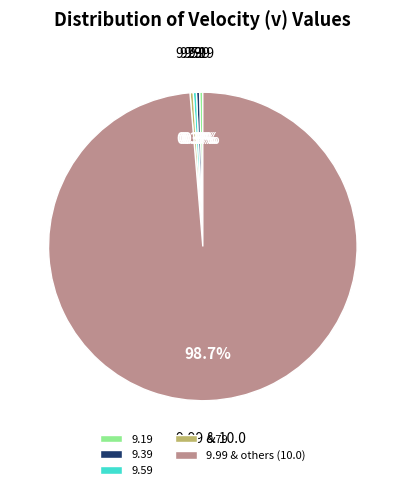

How many segments does this pie chart have?

5